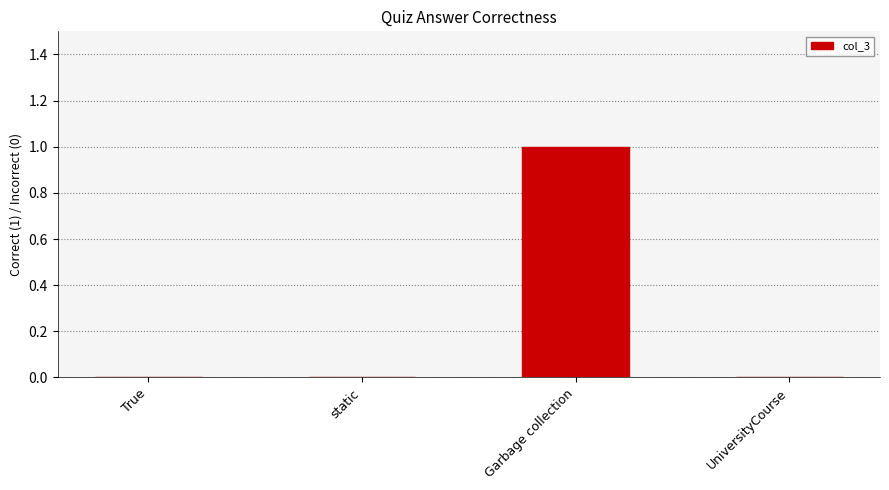

The value at True is -1. True or false?

False